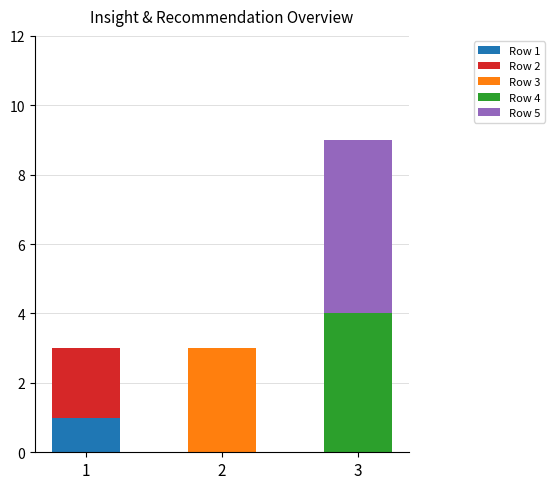

At which category is the sum across all series the highest?

3